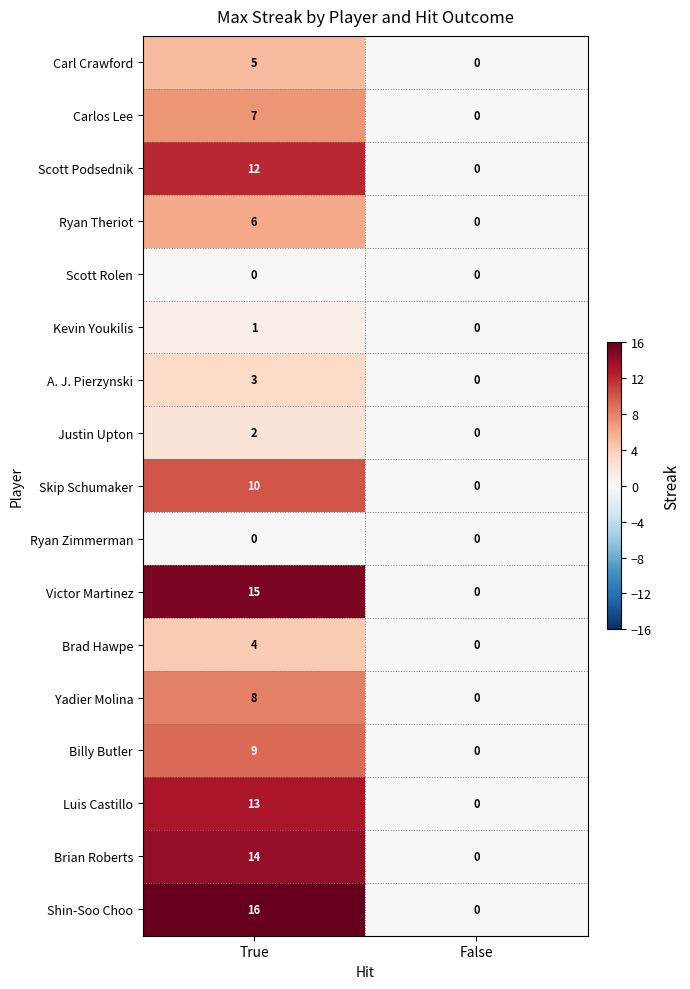

Which series has the largest range (max minus min)?

Shin-Soo Choo